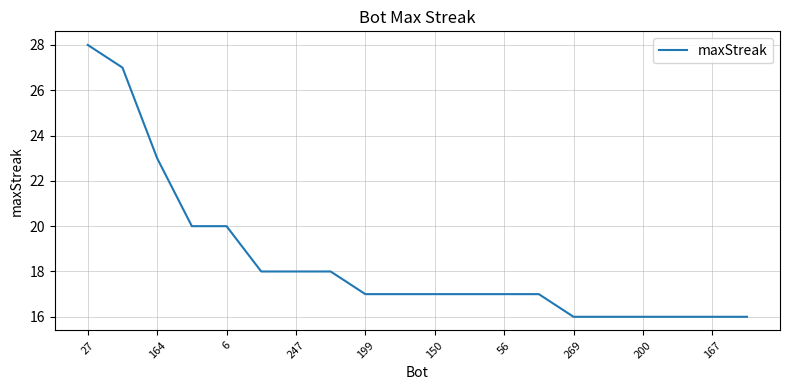

What is the minimum value shown in the chart?

16